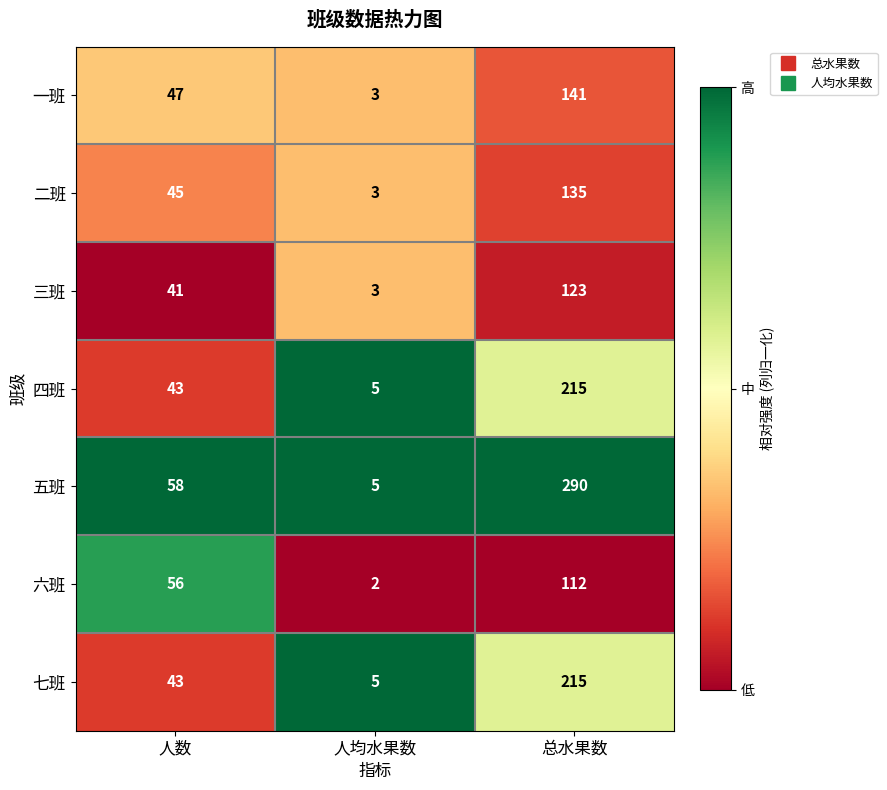

Which series has the widest spread of values?

五班